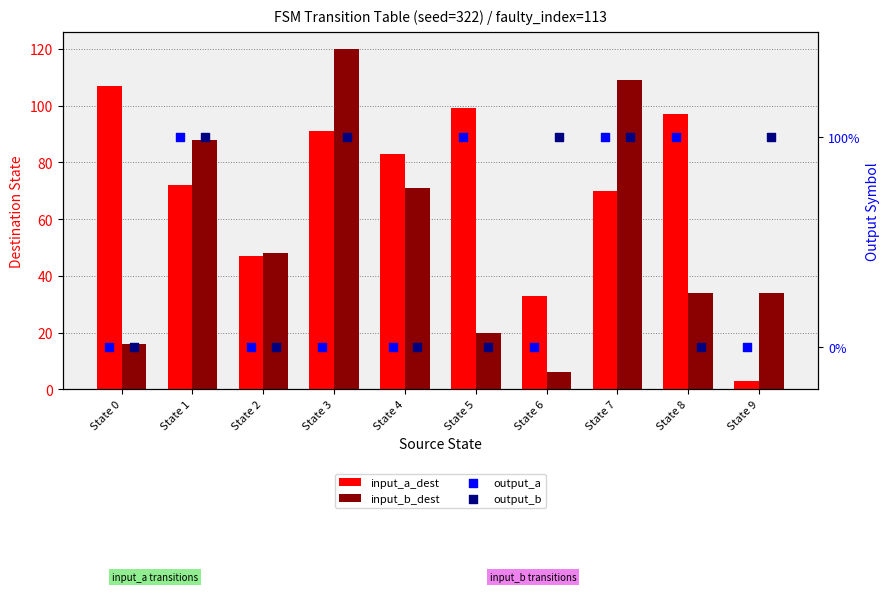

What is the total value across all series at State 7?

181